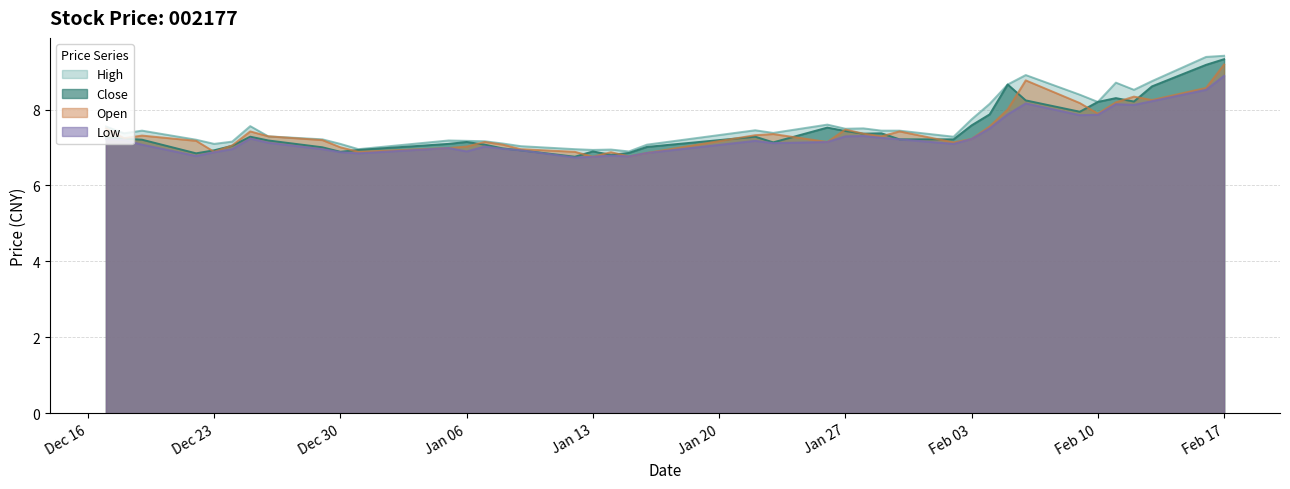

Is the value of Low at Dec 23 greater than the value of Close at Feb 17?

No